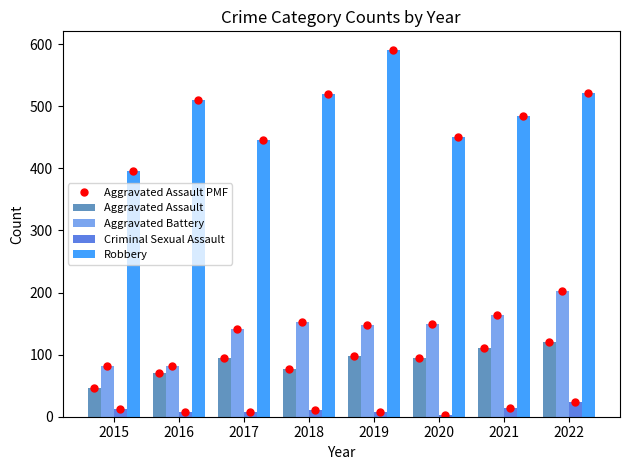

Which series changed the most between 2017 and 2020?

Aggravated Battery